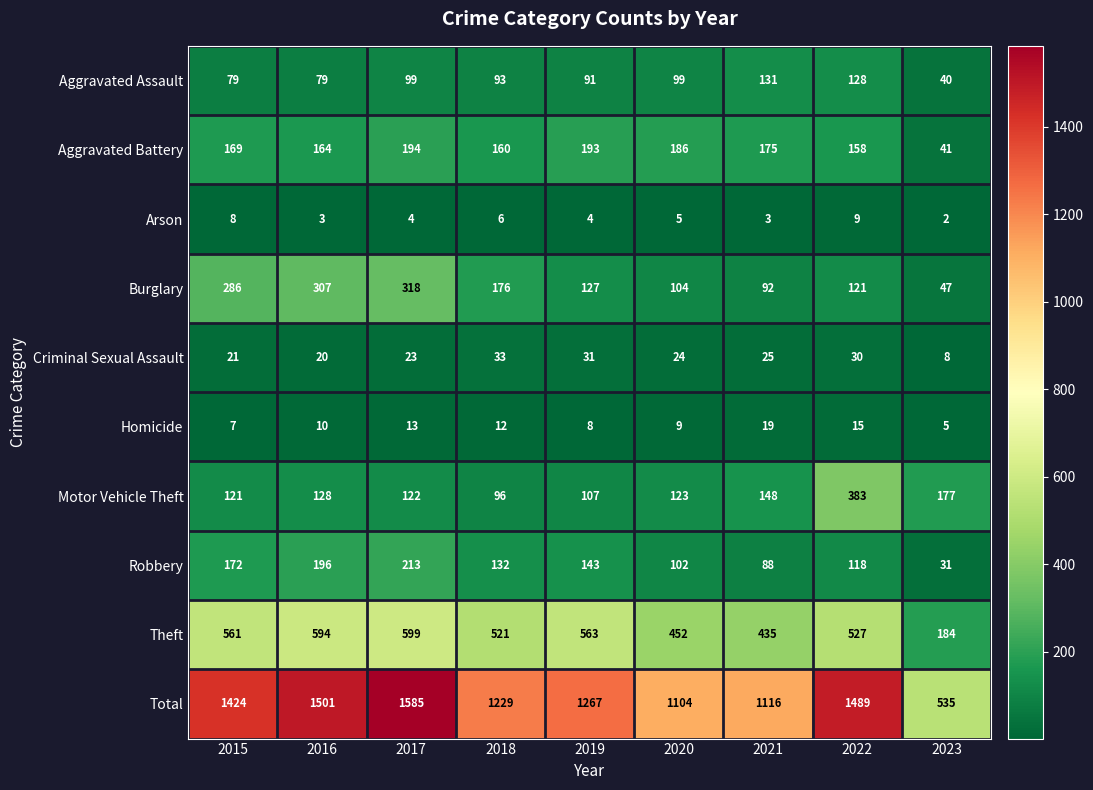

At which category is the sum across all series the highest?

2017